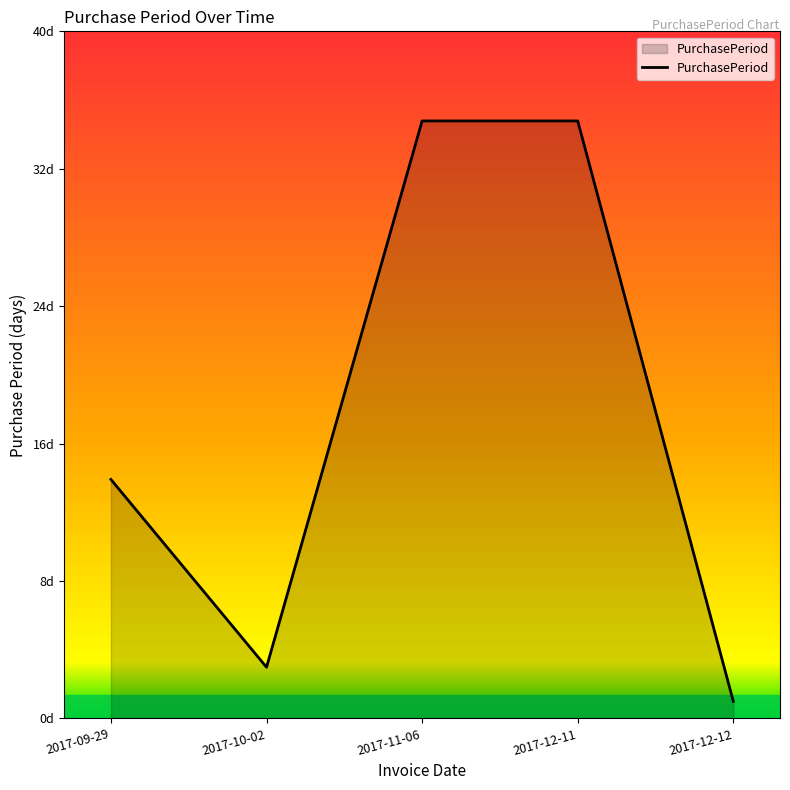

Between 2017-12-11 and 2017-11-06, which is larger?

2017-12-11